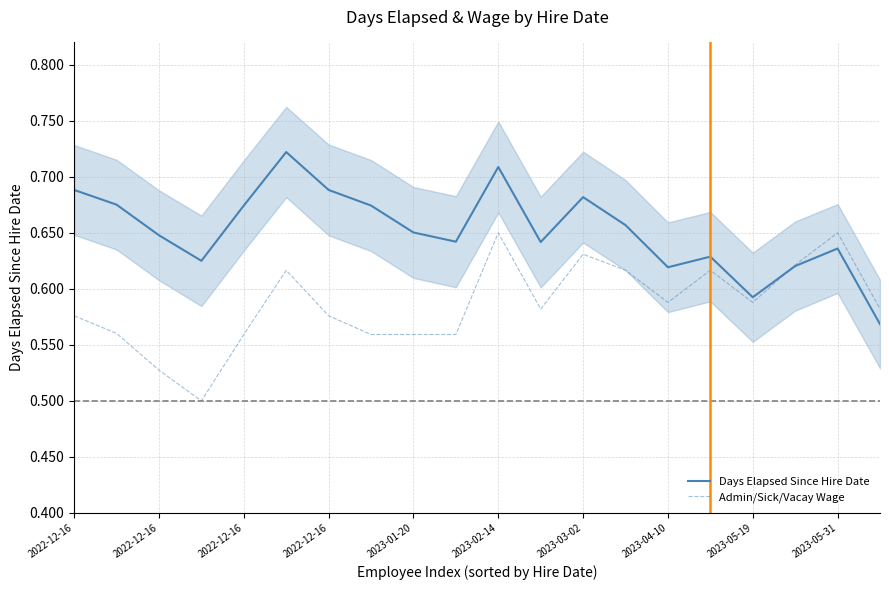

The value of Days Elapsed Since Hire Date at 19 is 0.6. True or false?

True